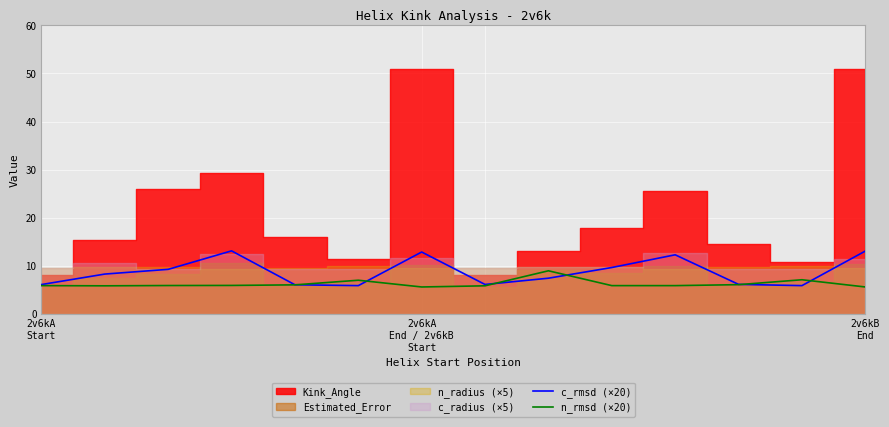

What is the minimum value for c_rmsd (×20)?

5.9